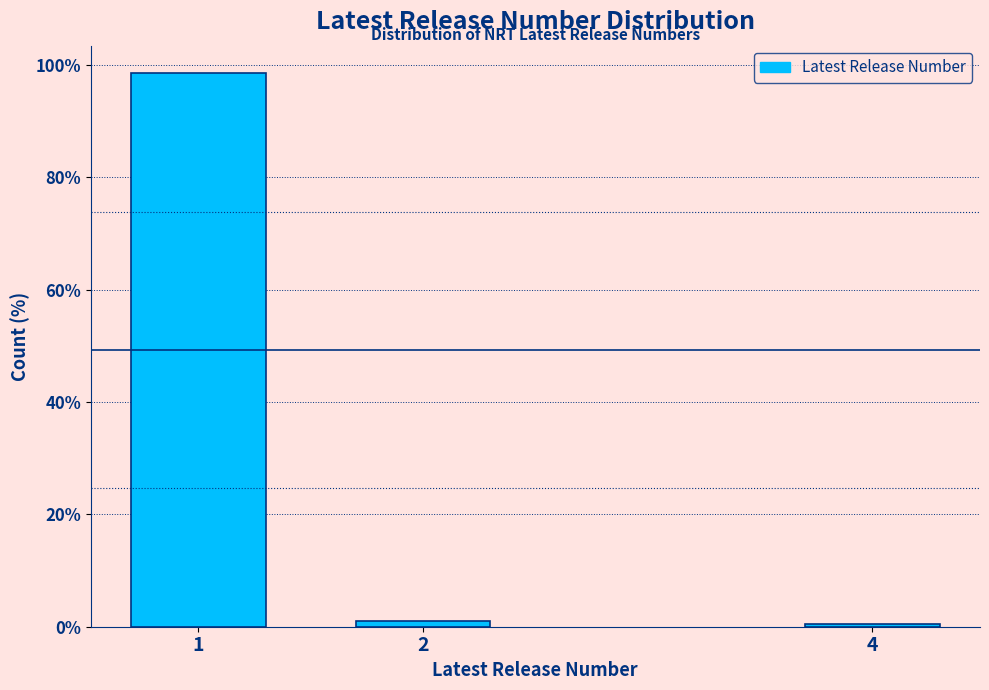

Reading right to left, what are all the values shown in this chart?

4=0.5	2=1.0	1=98.5